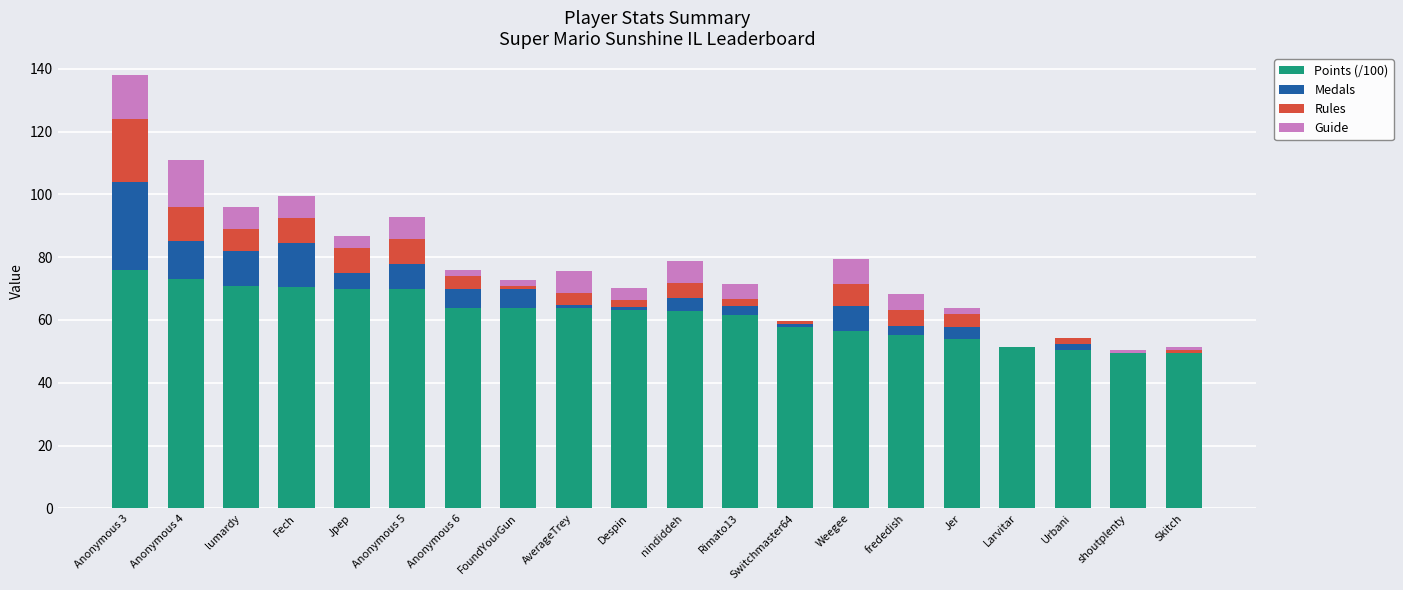

True or false: Points (/100) has a value of 63.2 at Despin.

True